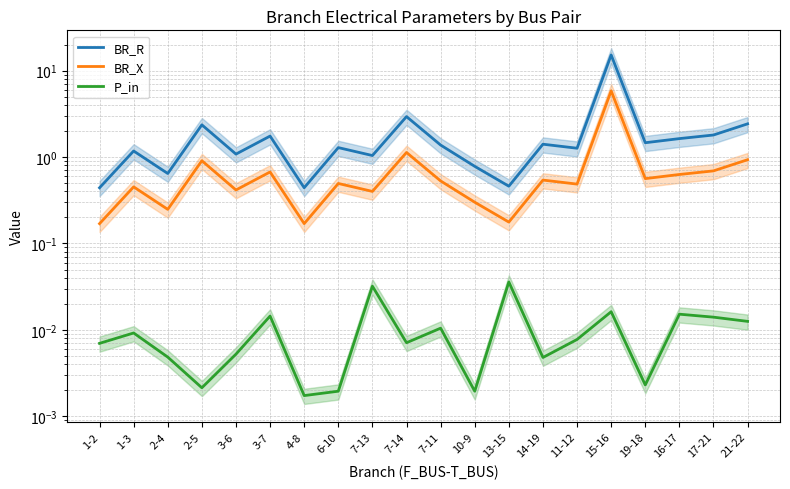

How many distinct data groups are displayed?

3